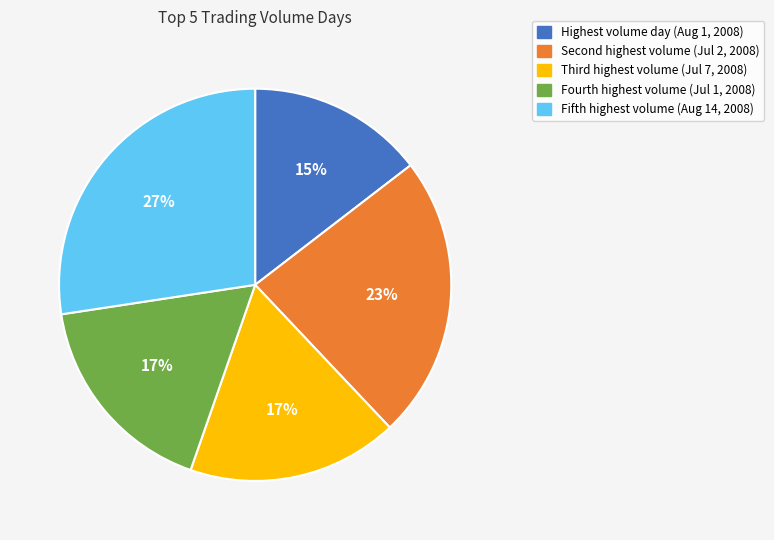

The Fourth highest volume (Jul 1, 2008) slice represents 17% of the pie. True or false?

True